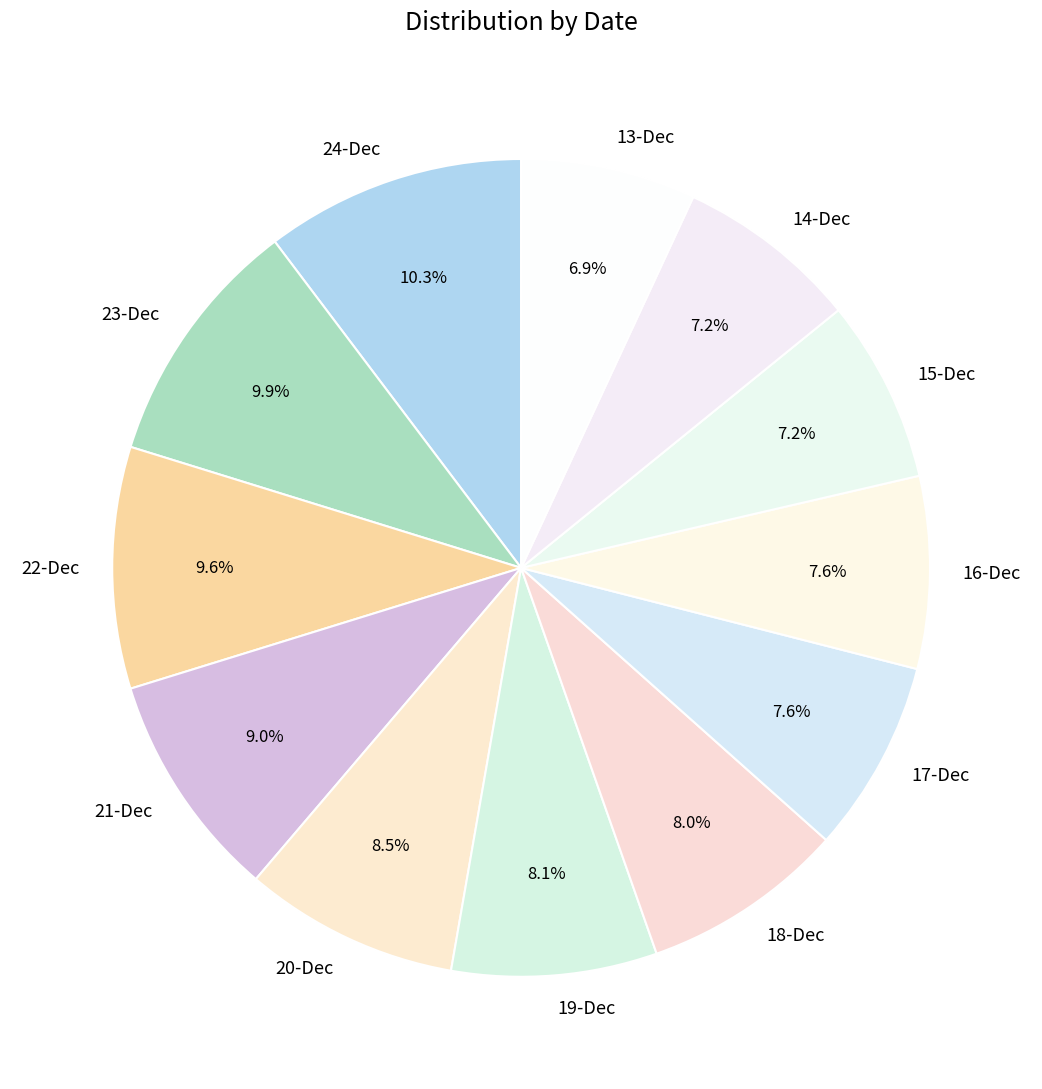

How many segments does this pie chart have?

12